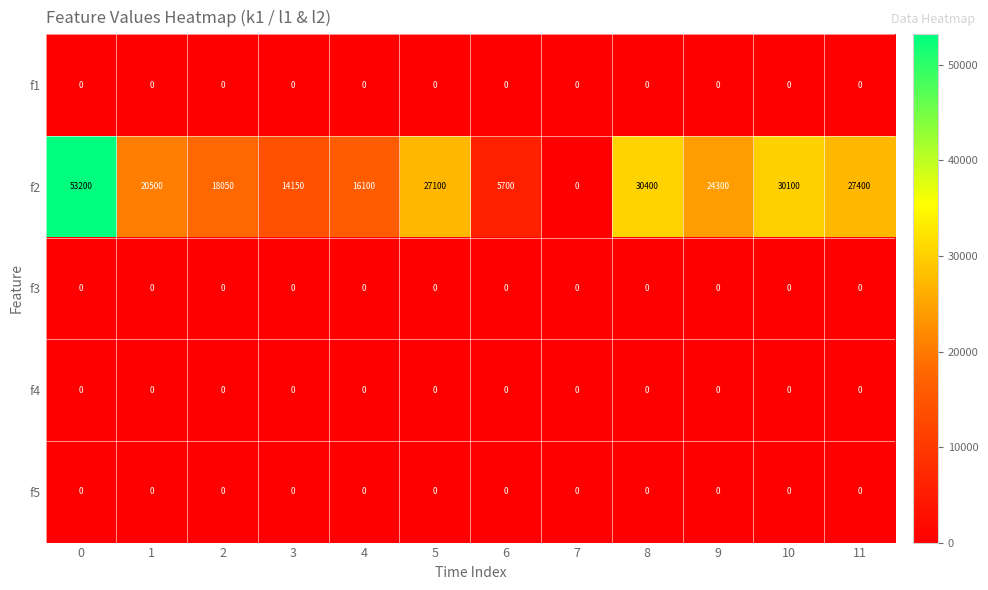

Count the number of data series in this chart.

5